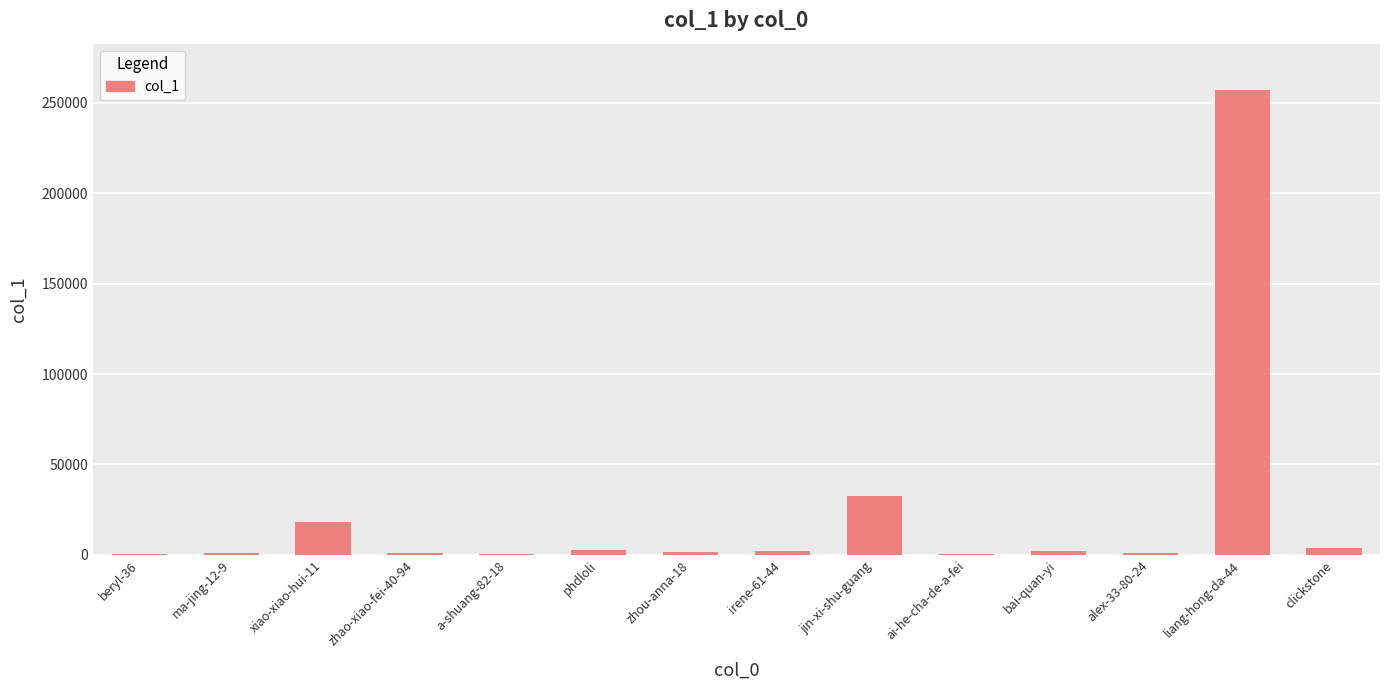

What is the sum of all values?

324515